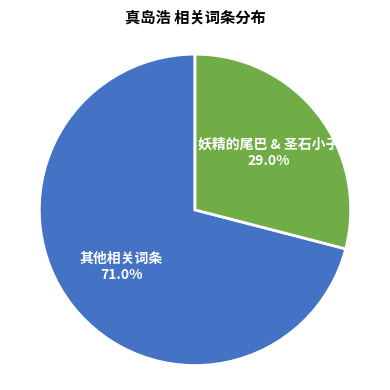

To the nearest percent, what is the difference between the largest and smallest slice percentages?

42%